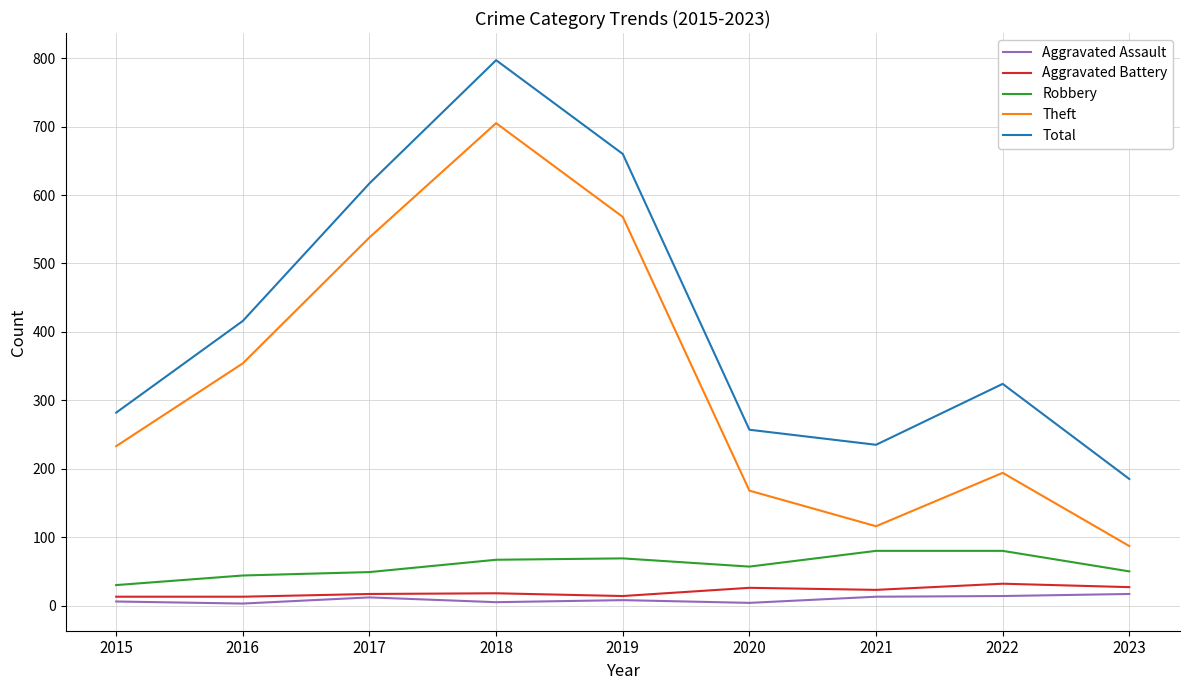

What is the minimum value for Aggravated Battery?

13